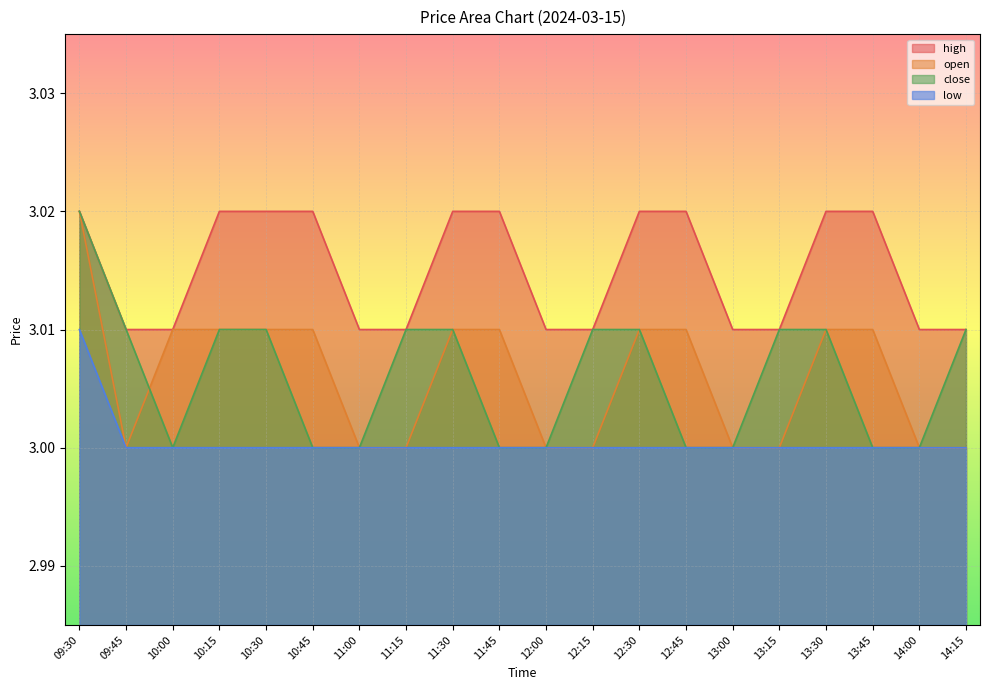

True or false: close has a value of 3.0 at 11:15.

True